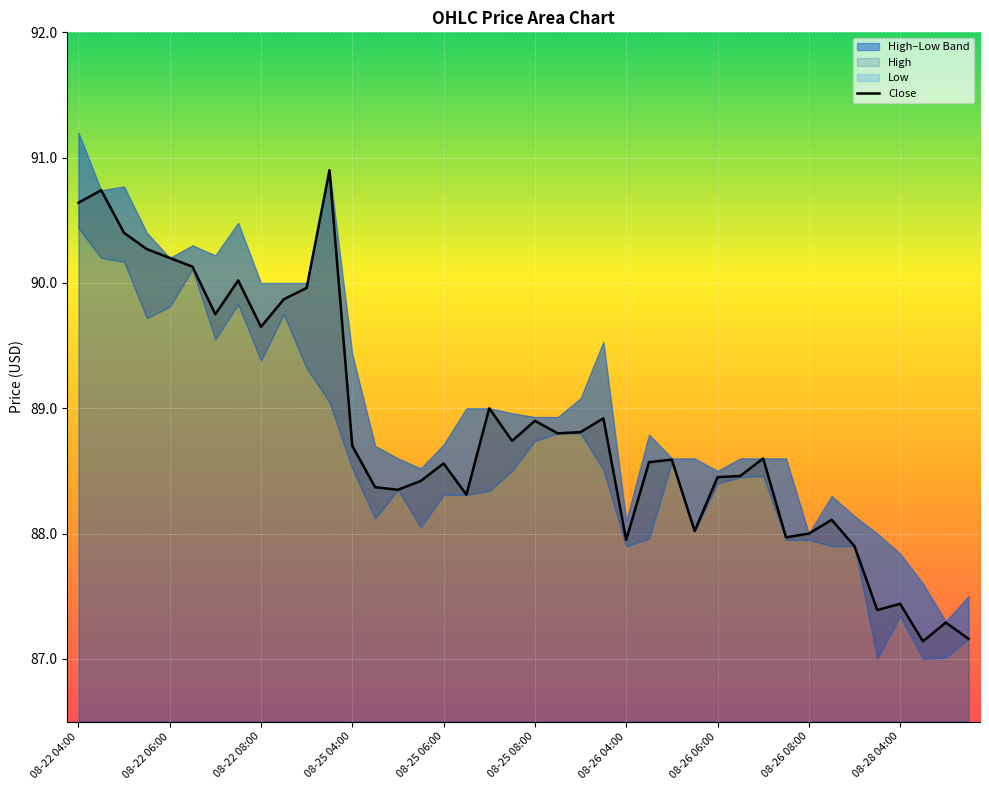

How many data points are less than 88?

8